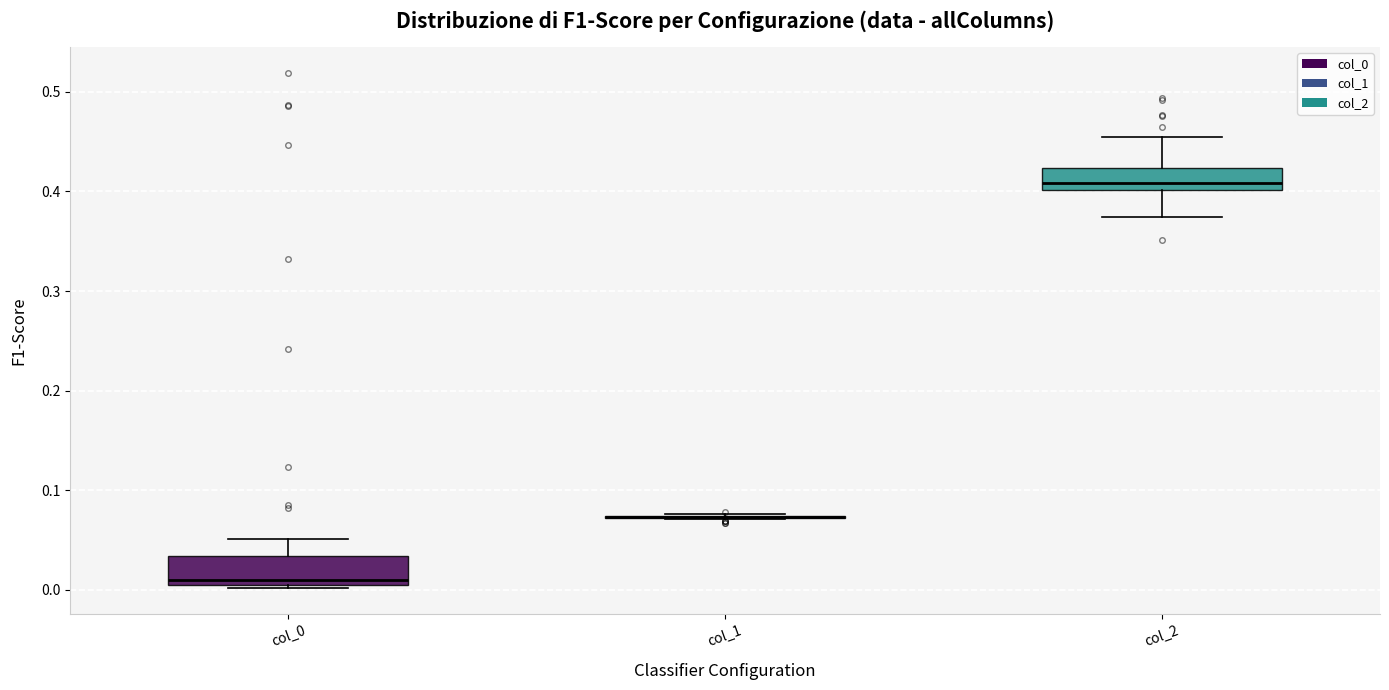

Reading left to right, read every box against the y-axis: the position of its median line, the range the box covers, and the ends of its whiskers. The values are not printed on the chart, so give them approximately, as read against the axis.

col_0: median 0.01 (just above the box's lower edge), box 0.01 to 0.03, whiskers 0.00 to 0.05
col_1: box collapsed to a line at 0.07, whiskers 0.07 to 0.08
col_2: median 0.41, box 0.40 to 0.42, whiskers 0.37 to 0.45